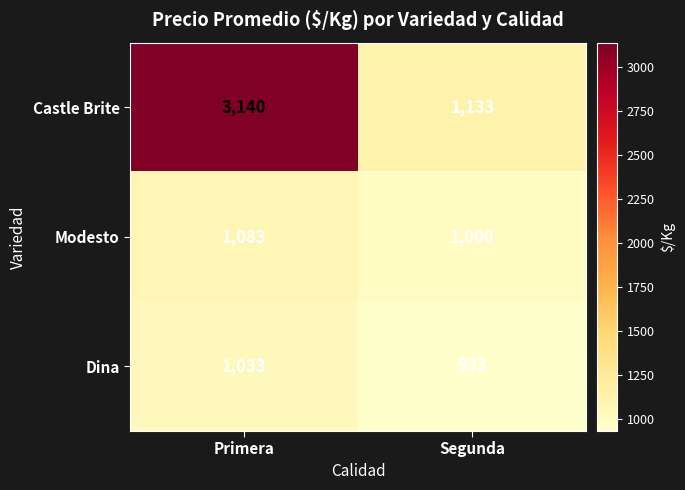

How many data points does each series have?

2